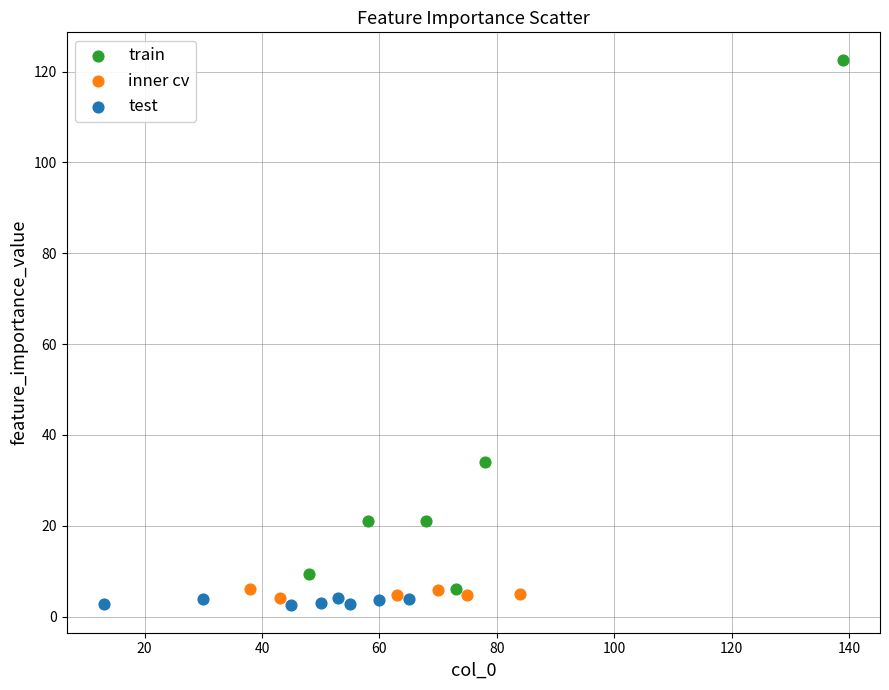

Which series reaches the minimum Y coordinate?

test